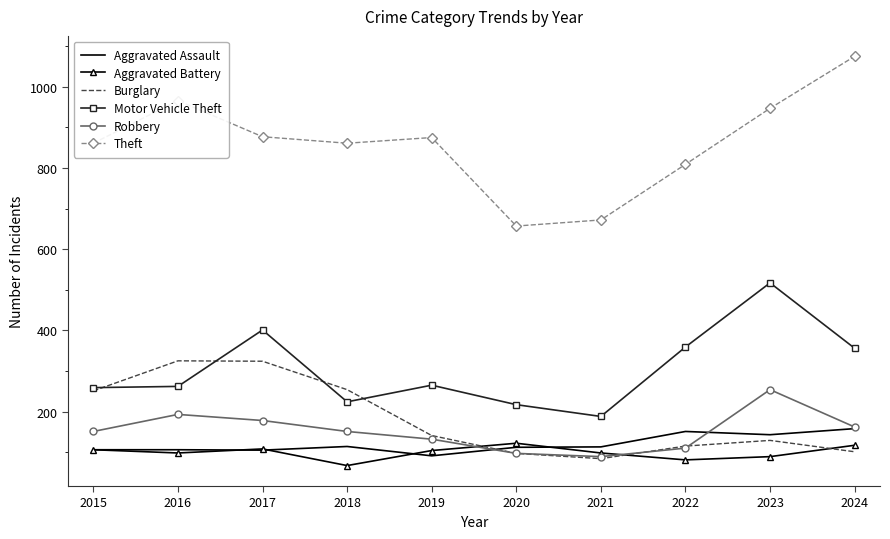

Where do Burglary and Aggravated Battery first cross each other?

2019 and 2020